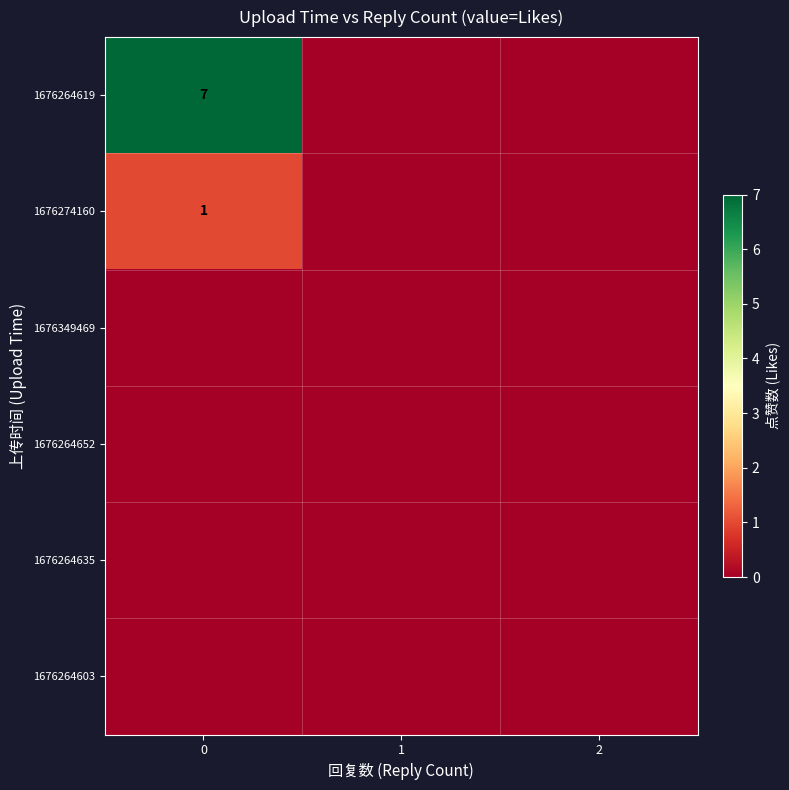

The value of 1676264619 at 0 is 11. True or false?

False